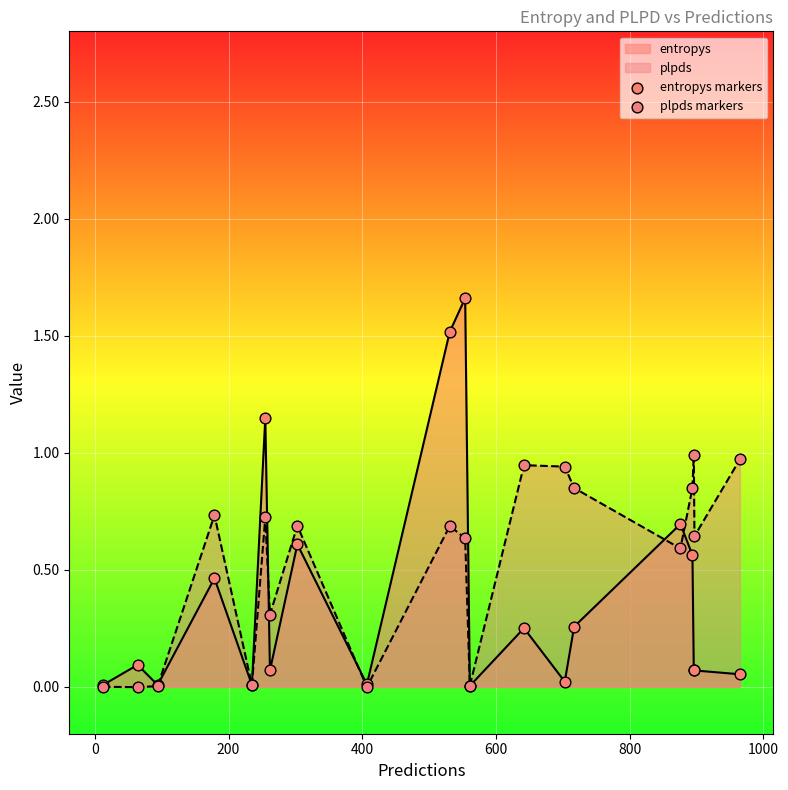

What are all the series names shown in the legend?

entropys markers, plpds markers